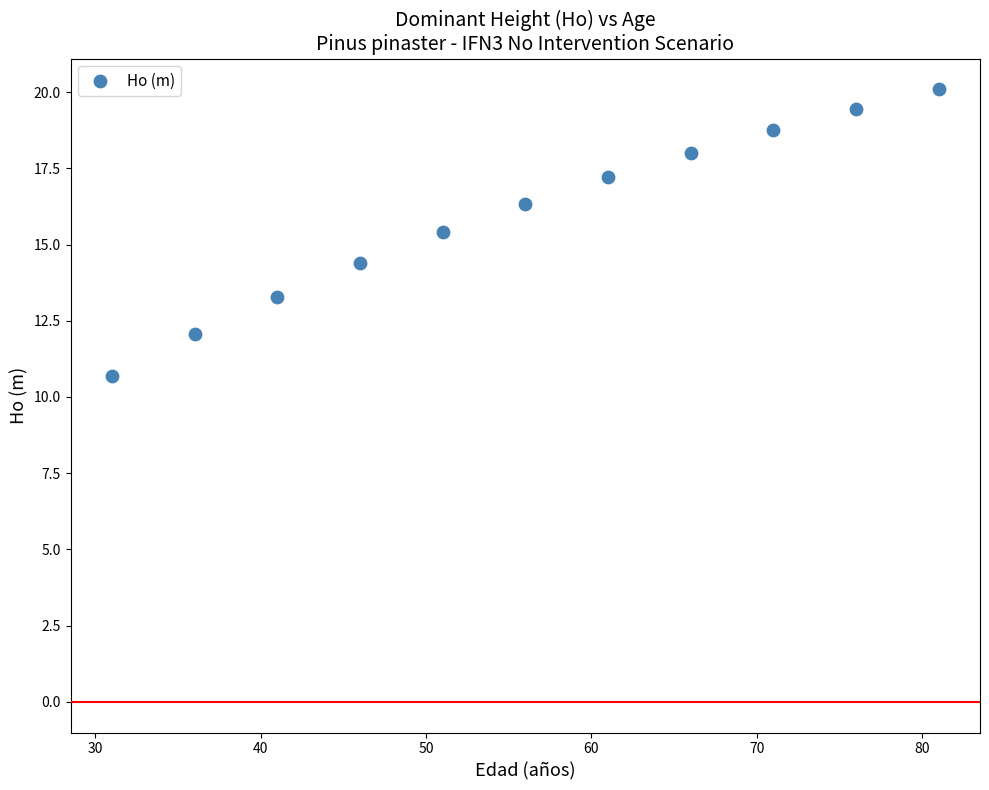

What is the average Y value?

16.0